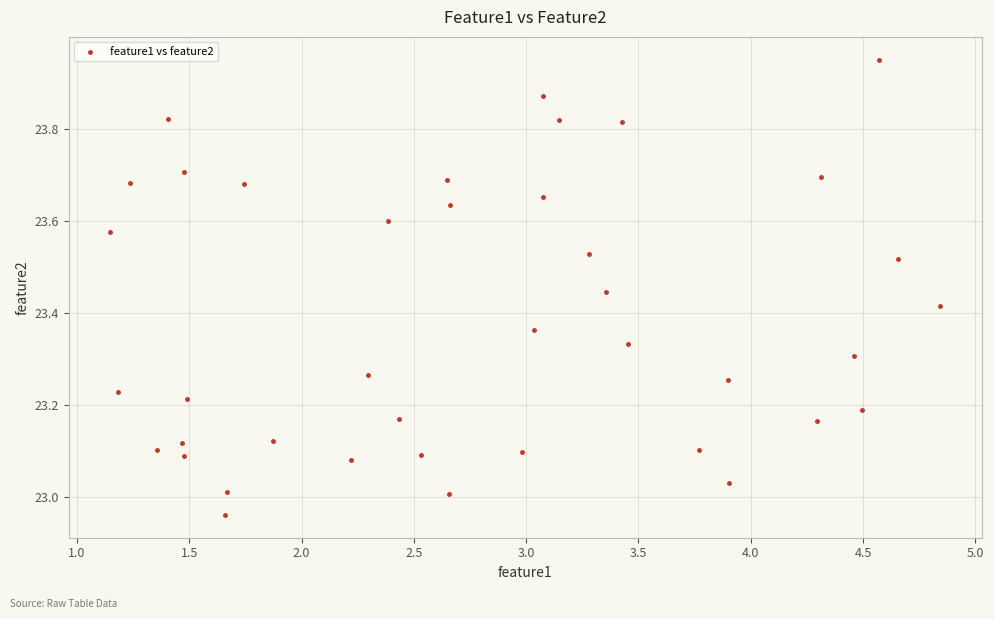

What is the range of Y values (max minus min)?

1.0